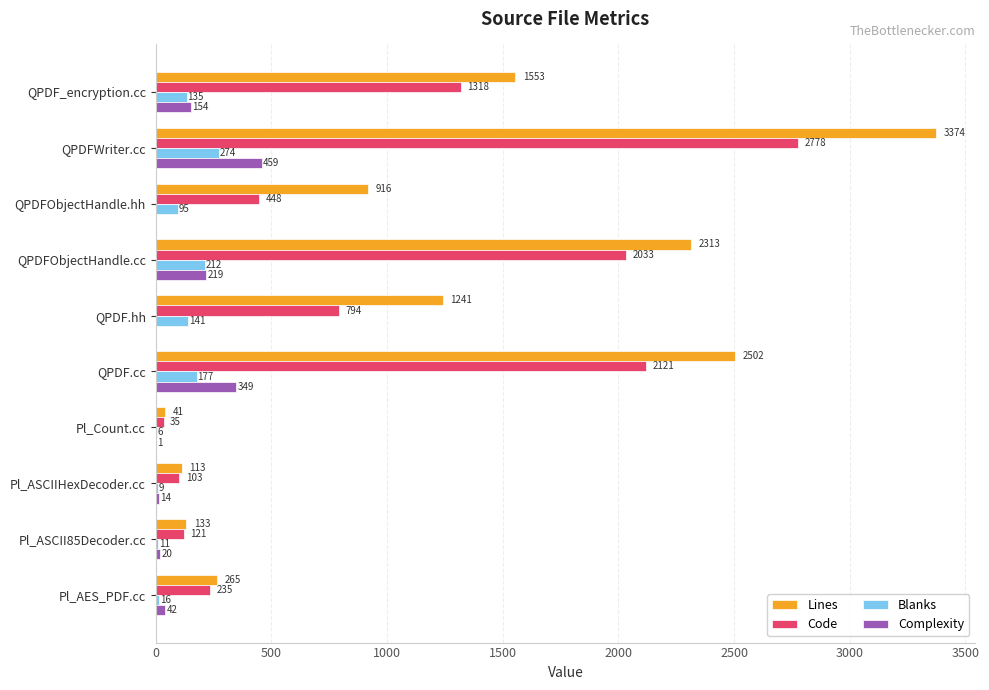

Which category has the highest value across all series?

QPDFWriter.cc